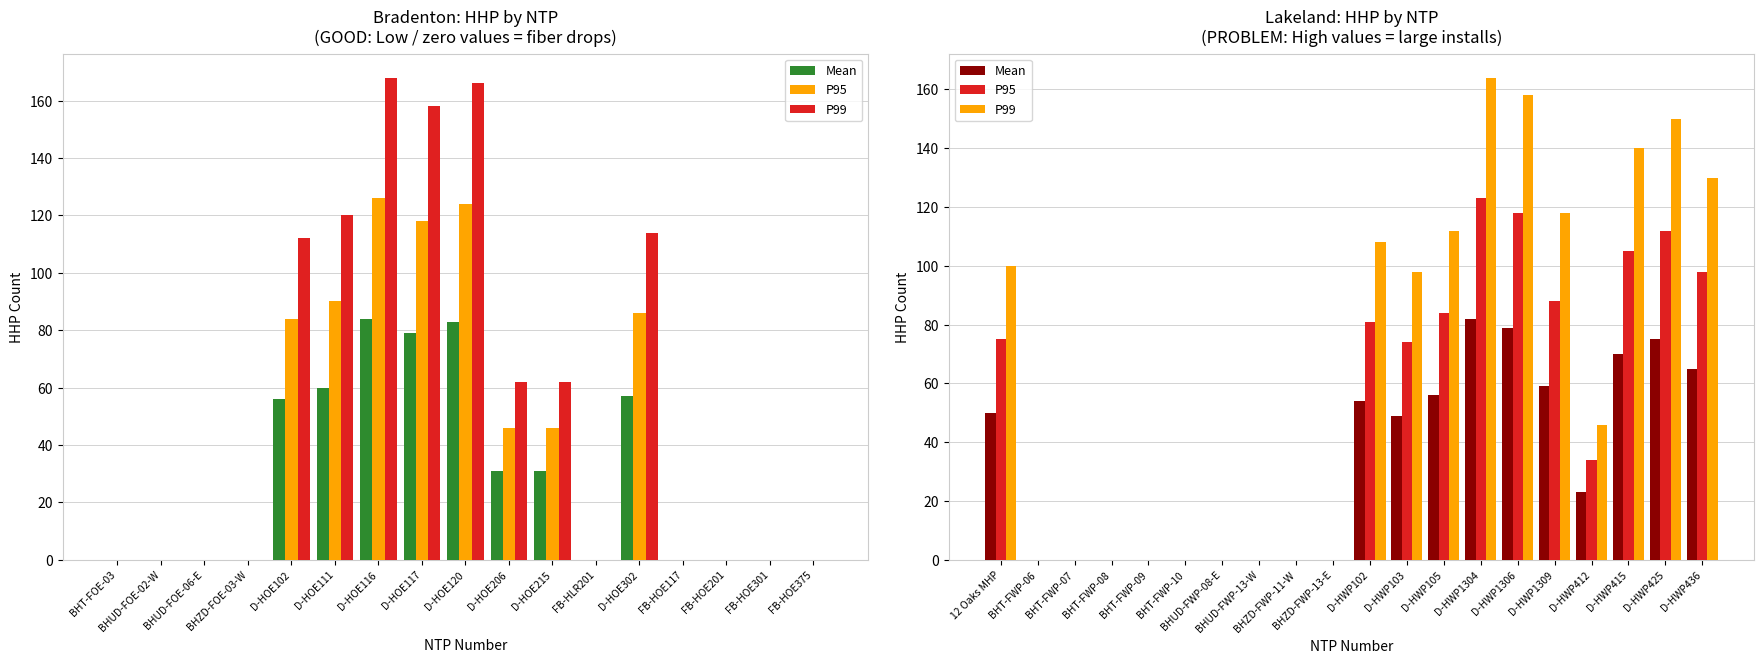

How many bars are there in each group?

3